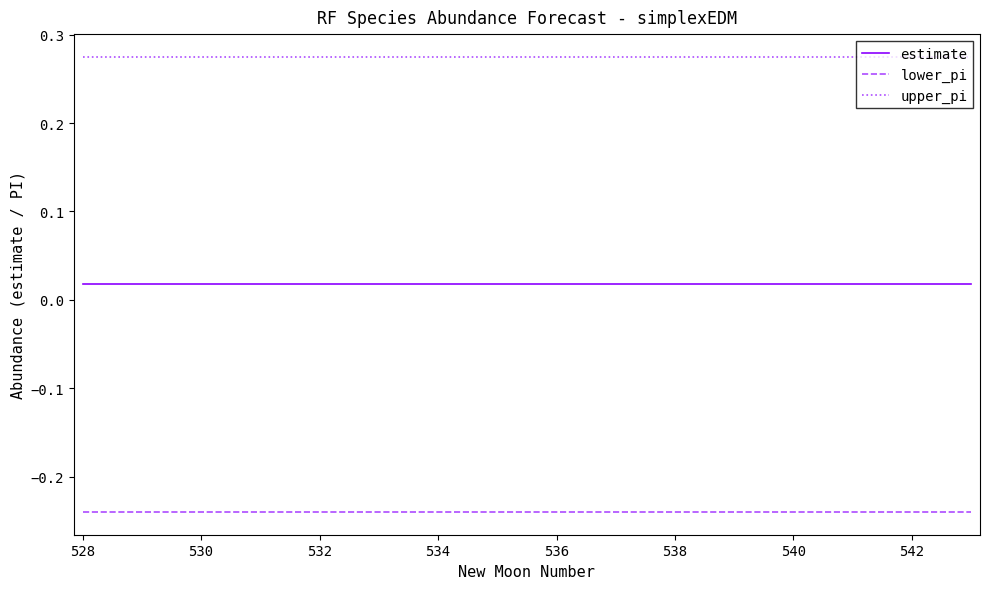

List the series in order of their peak value, highest first.

upper_pi, estimate, lower_pi